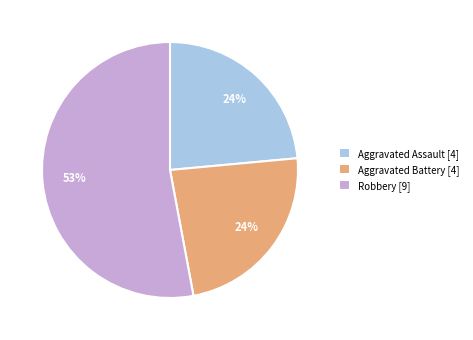

Which has a higher value, Aggravated Battery [4] or Robbery [9]?

Robbery [9]